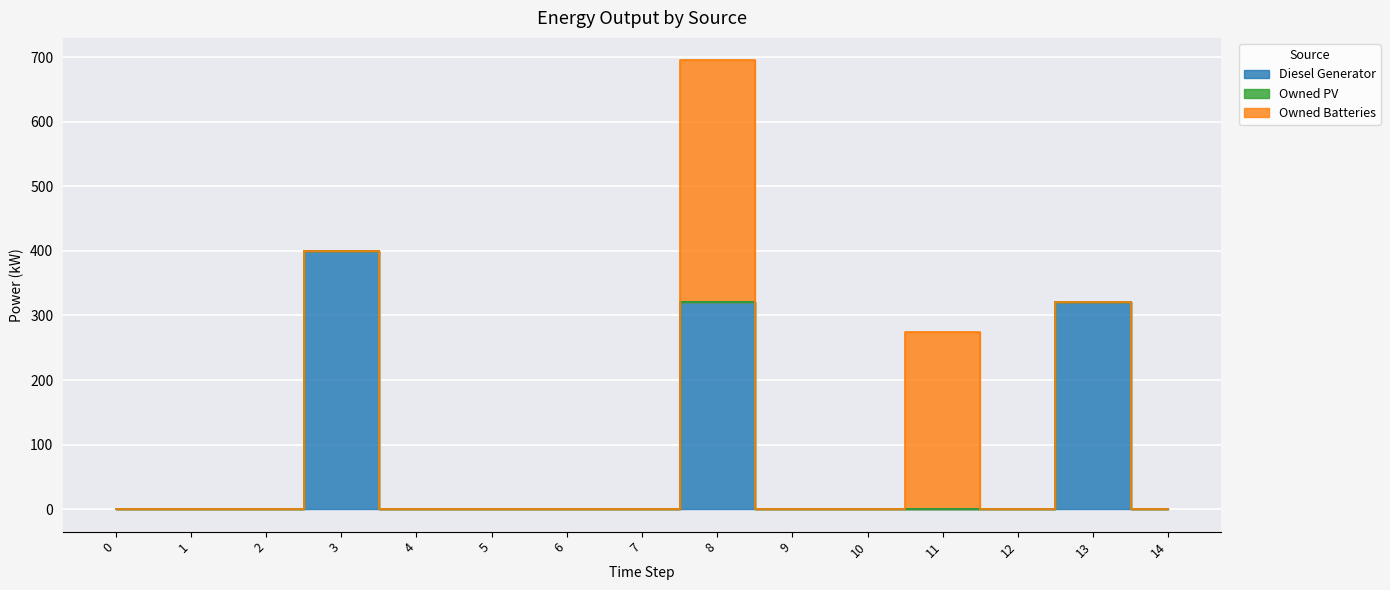

At which category is the sum across all series the highest?

8